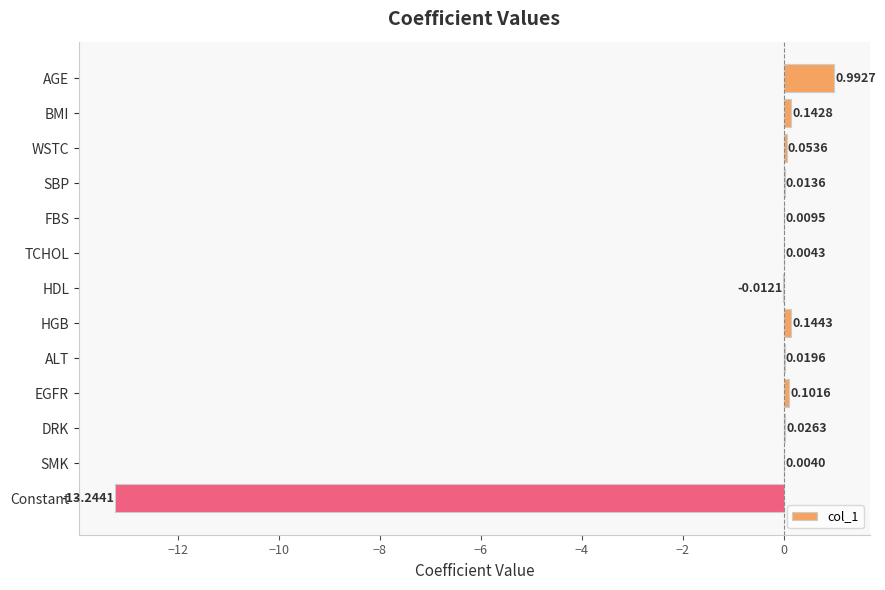

What is the sum of the values at Constant and DRK?

-13.2